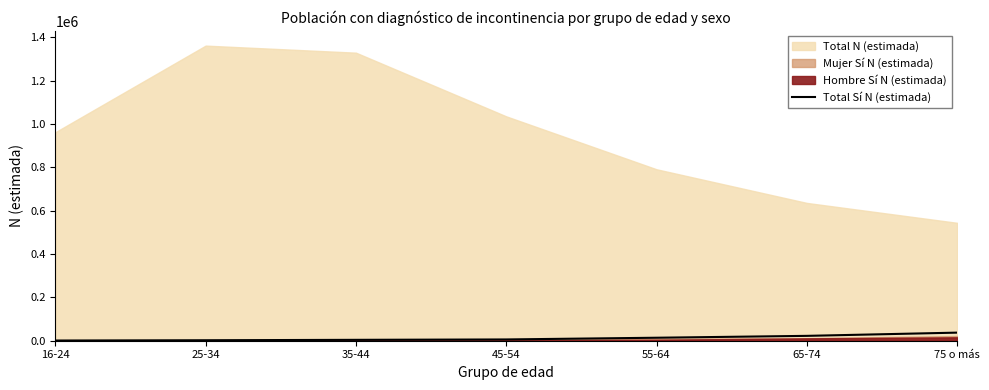

What is the maximum value for Total Sí N (estimada)?

37313